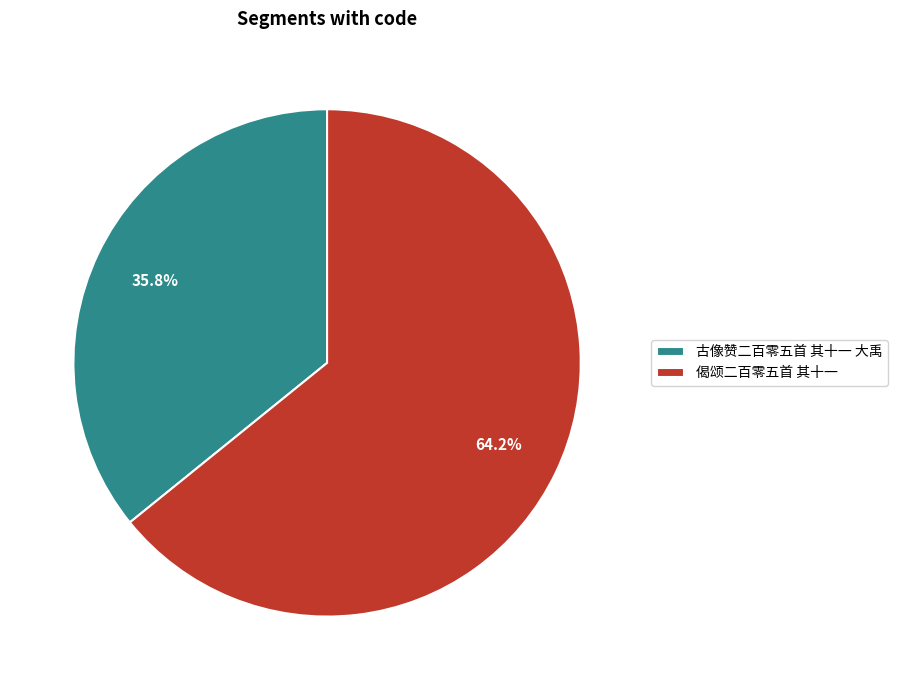

How much of the chart is everything except 偈颂二百零五首 其十一?

35.8%